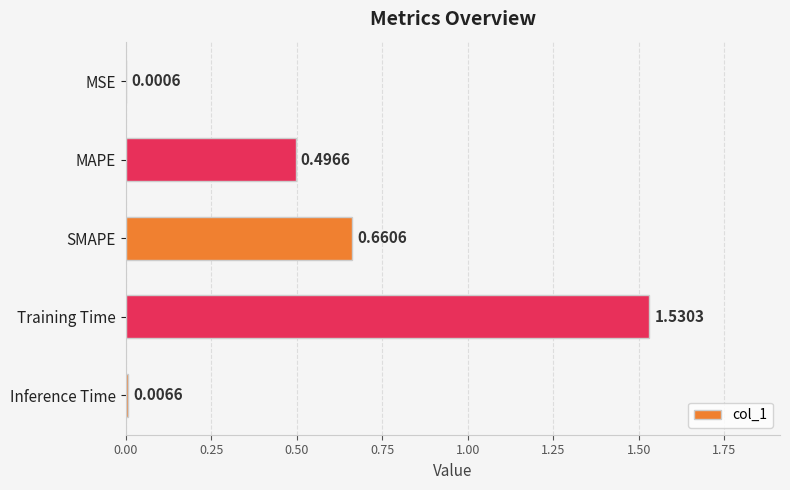

At which label is the value closest to 0?

MSE